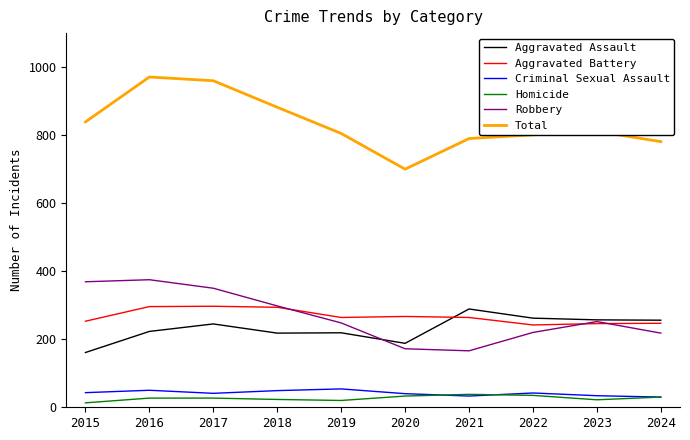

Which series has the widest spread of values?

Total